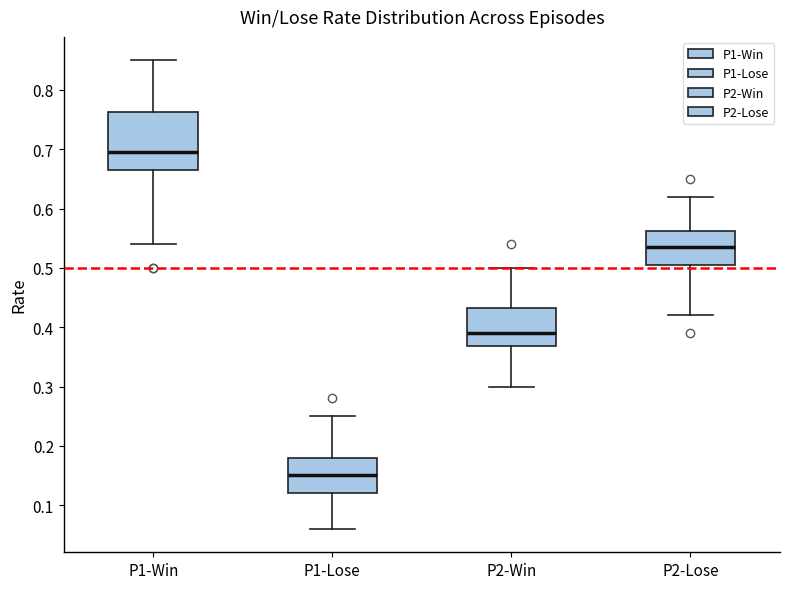

Where is the lower edge of the box for P1-Lose on the y-axis? The values are not printed on the chart, so give them approximately, as read against the axis.

0.12